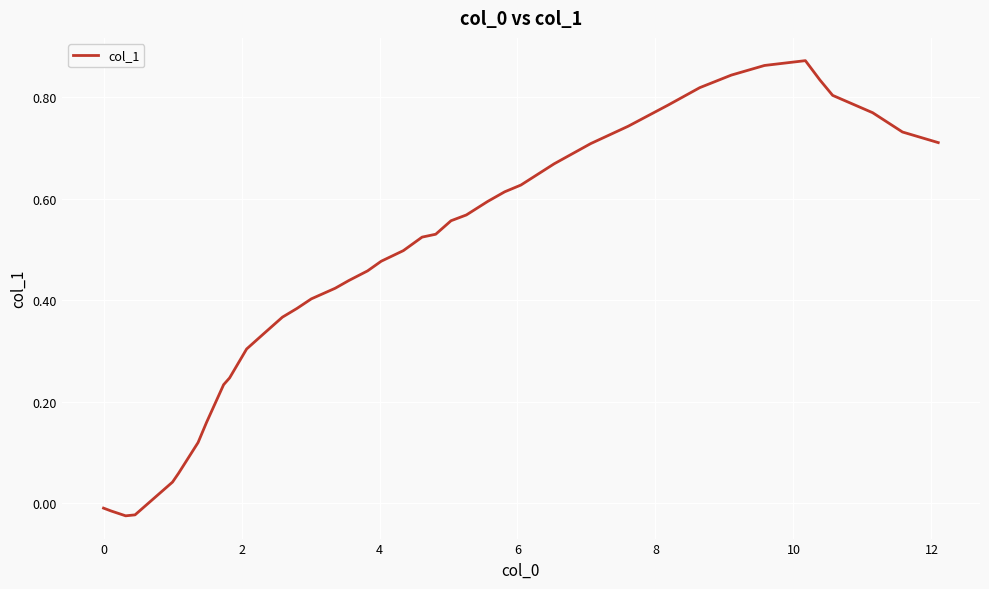

Reading left to right, what are all the values shown in this chart?

-0.0	-0.0	-0.0	-0.0	0.0	0.1	0.1	0.2	0.2	0.2	0.3	0.3	0.4	0.4	0.4	0.4	0.4	0.5	0.5	0.5	0.5	0.5	0.6	0.6	0.6	0.6	0.6	0.7	0.7	0.7	0.8	0.8	0.8	0.9	0.9	0.8	0.8	0.8	0.7	0.7